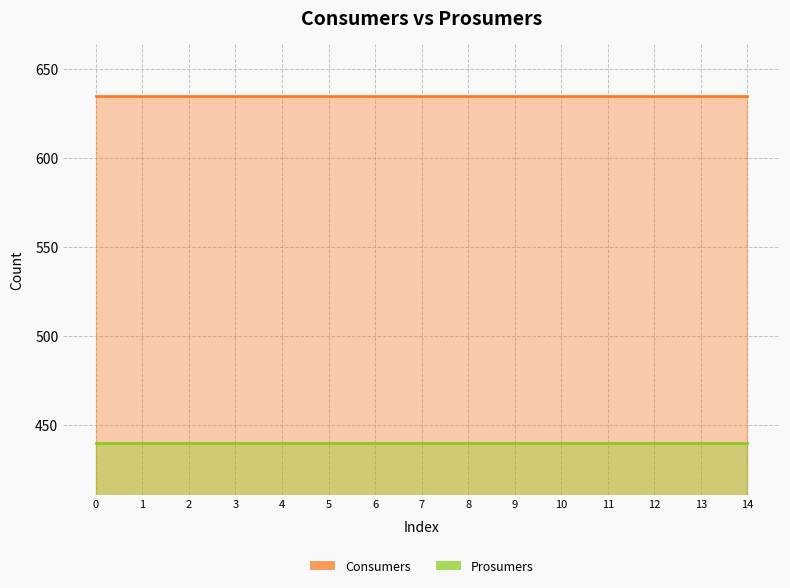

Reading left to right, extract all data points from this chart.

Consumers: 635	635	635	635	635	635	635	635	635	635	635	635	635	635	635
Prosumers: 440	440	440	440	440	440	440	440	440	440	440	440	440	440	440